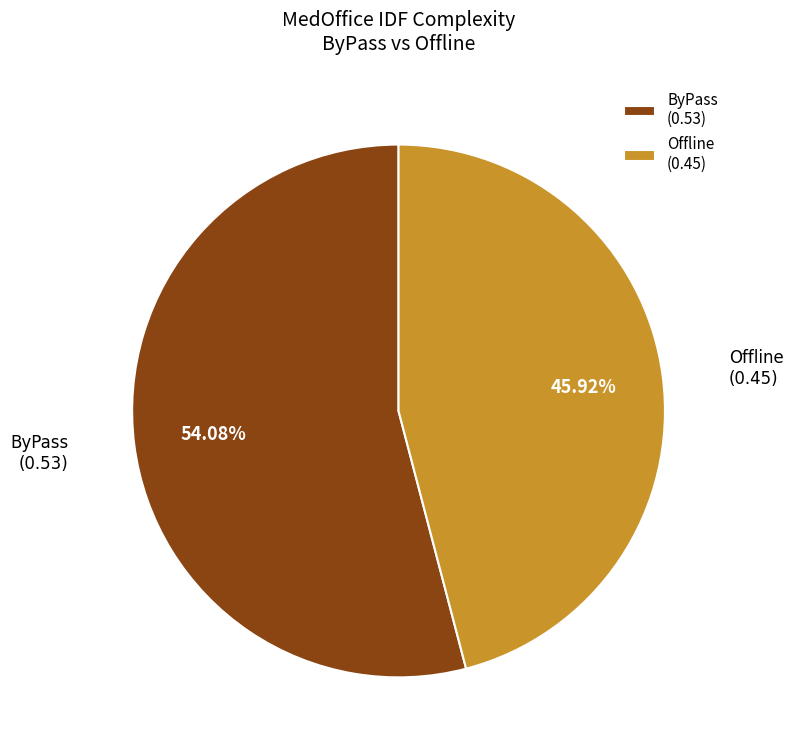

Do ByPass (0.53) and Offline (0.45) together represent more than half of the pie?

Yes